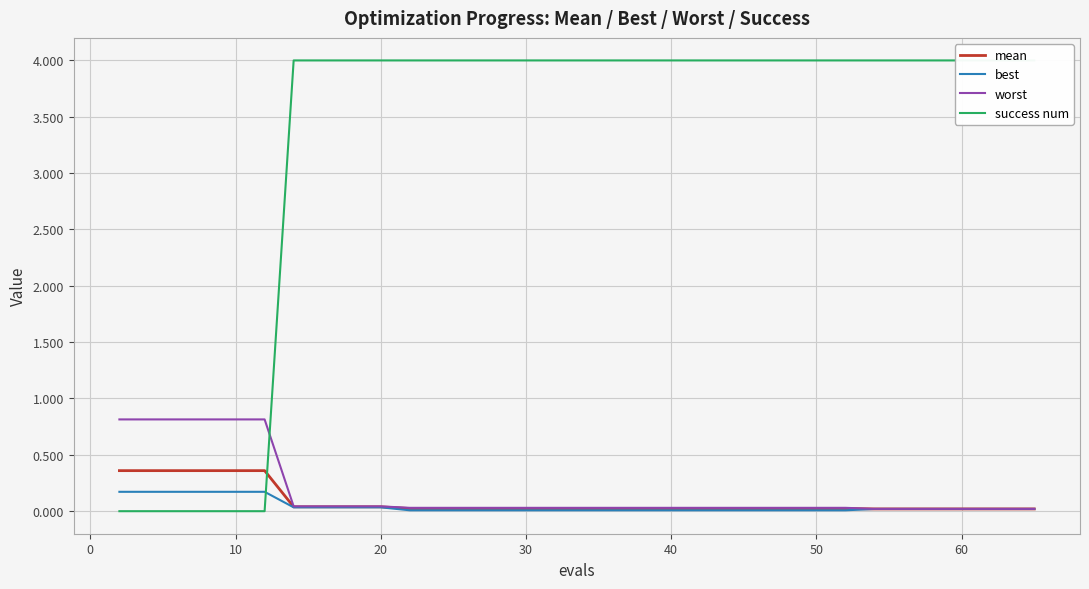

True or false: best has a value of 0.2 at 0.

True